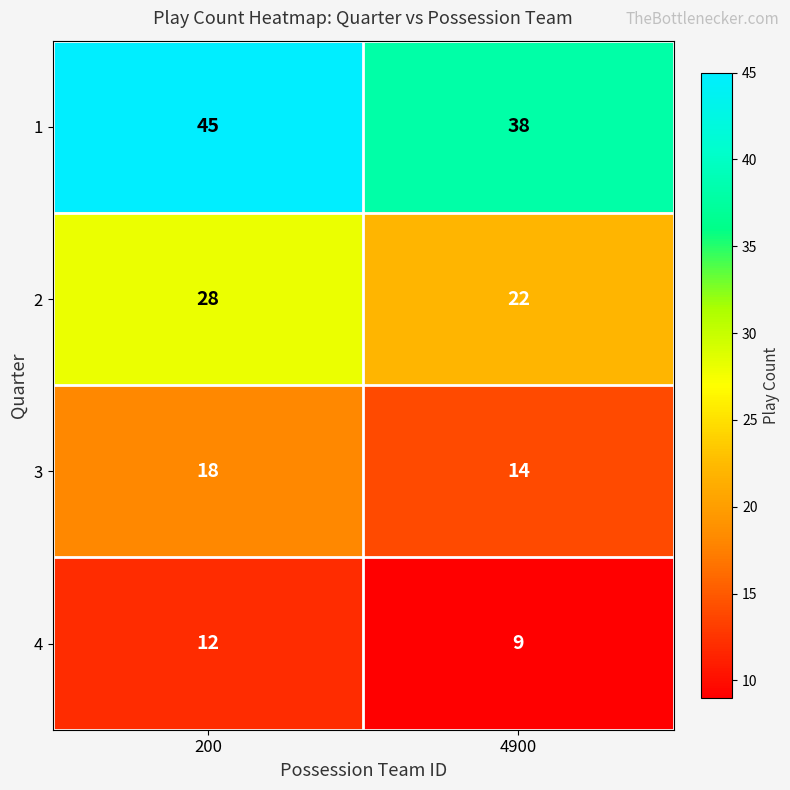

Reading right to left, extract all data points from this chart.

1: 4900=38	200=45
2: 4900=22	200=28
3: 4900=14	200=18
4: 4900=9	200=12